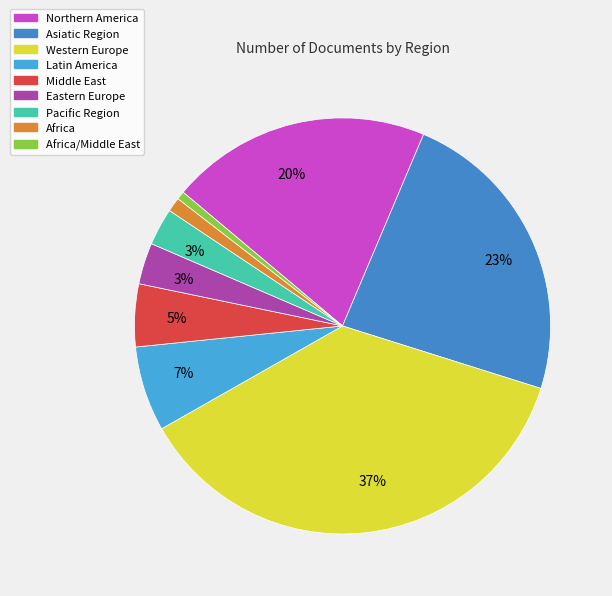

How many slices are in this pie chart?

9